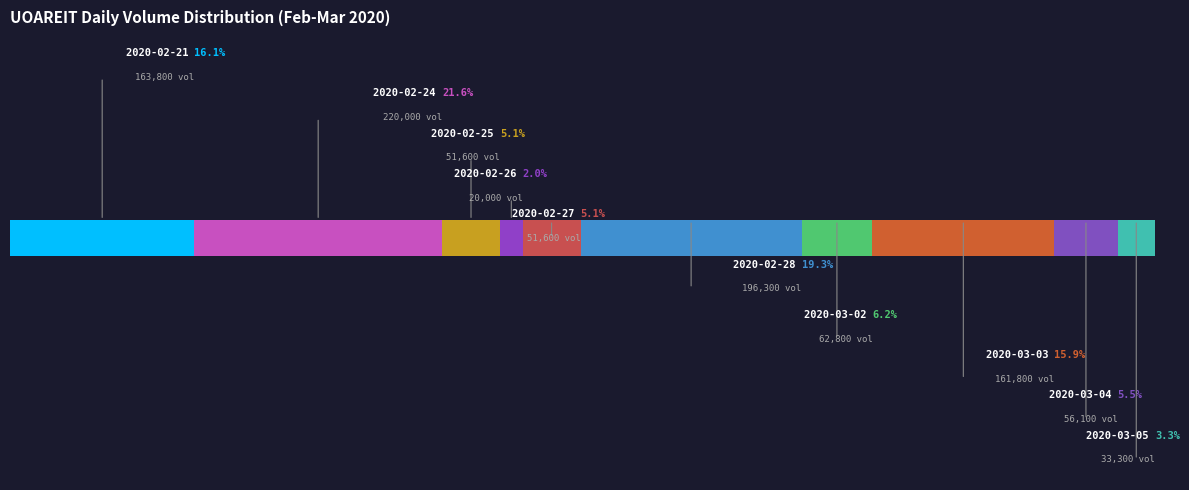

Is it true that 2020-03-02 is 15% of the pie?

False